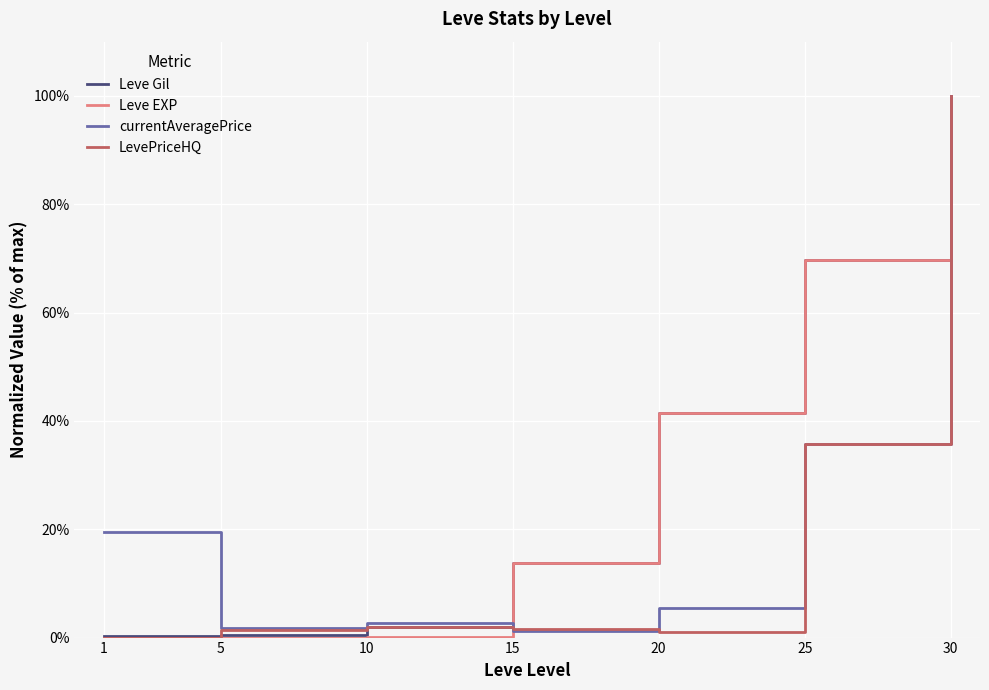

The value of LevePriceHQ at 30 is 100.0. True or false?

True